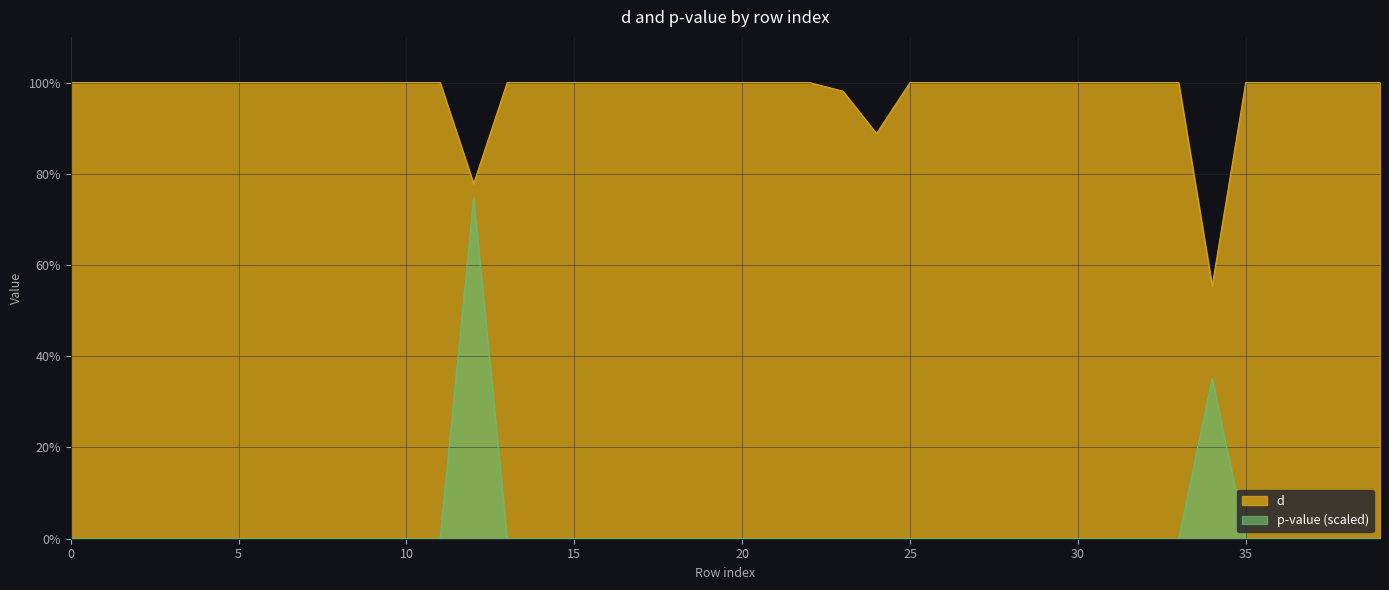

Rank the categories by value from highest to lowest.

0, 1, 2, 3, 4, 5, 6, 7, 8, 9, 10, 11, 13, 14, 15, 16, 17, 18, 19, 20, 21, 22, 25, 26, 27, 28, 29, 30, 31, 32, 33, 35, 36, 37, 38, 39, 23, 24, 12, 34